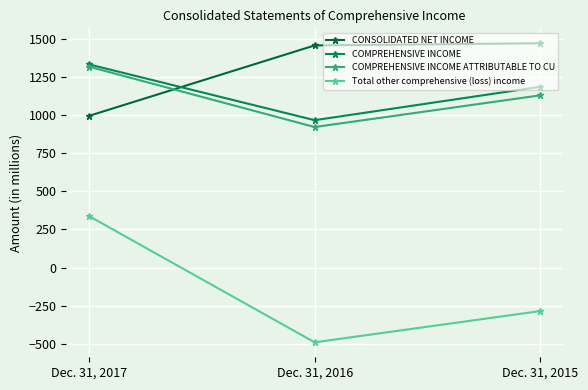

What is the maximum value for Total other comprehensive (loss) income?

338